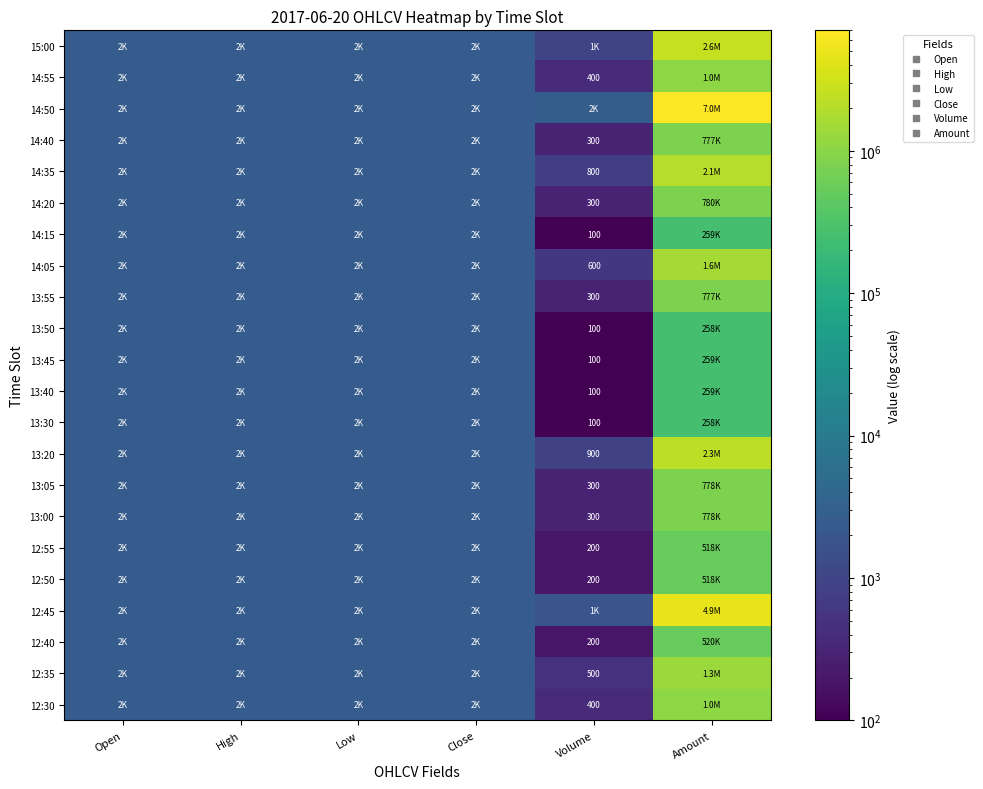

At which category does the chart reach its minimum across all series?

Volume